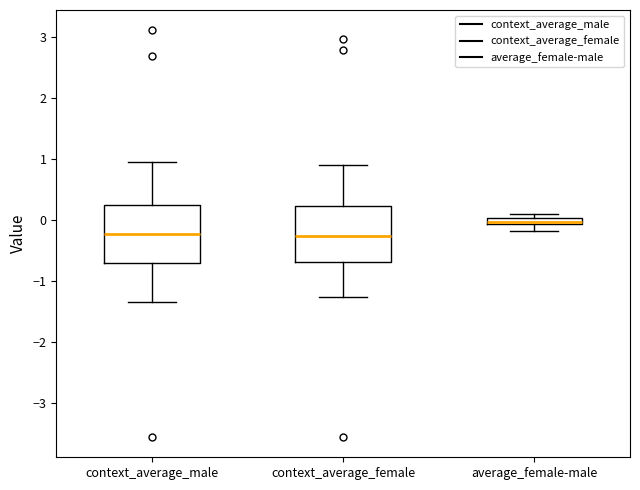

Where does the lower whisker of the box for context_average_female end on the y-axis? The values are not printed on the chart, so give them approximately, as read against the axis.

-1.3